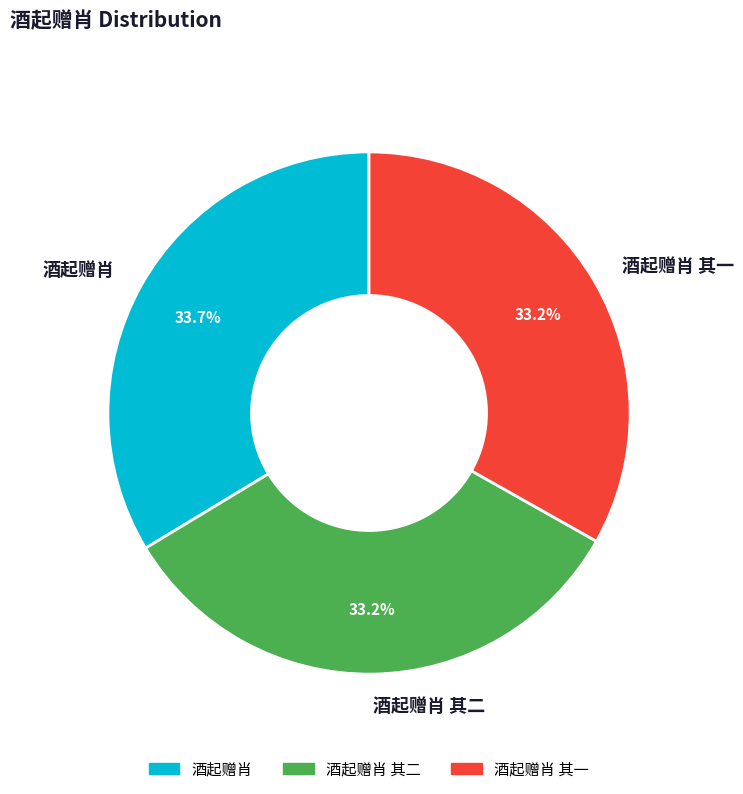

Do 酒起赠肖 and 酒起赠肖 其一 together represent more than half of the pie?

Yes